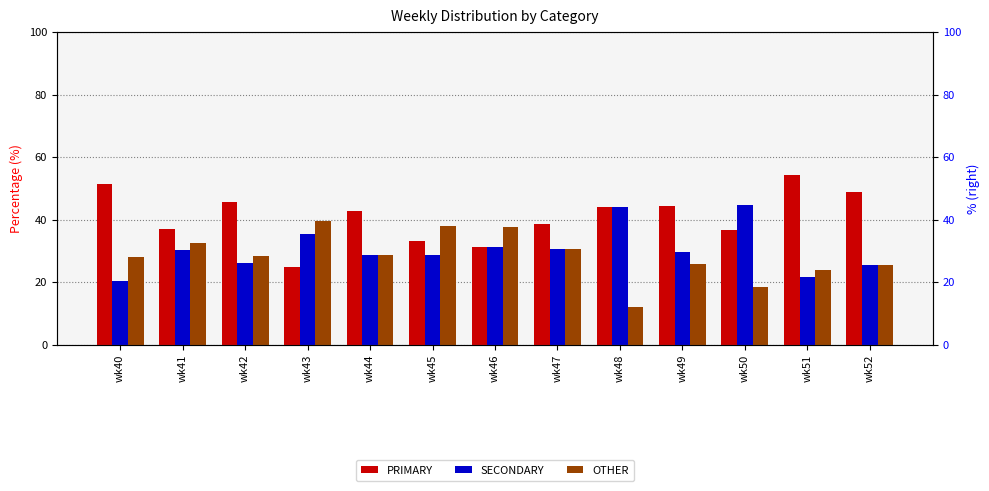

At how many categories does at least one series exceed 40?

8